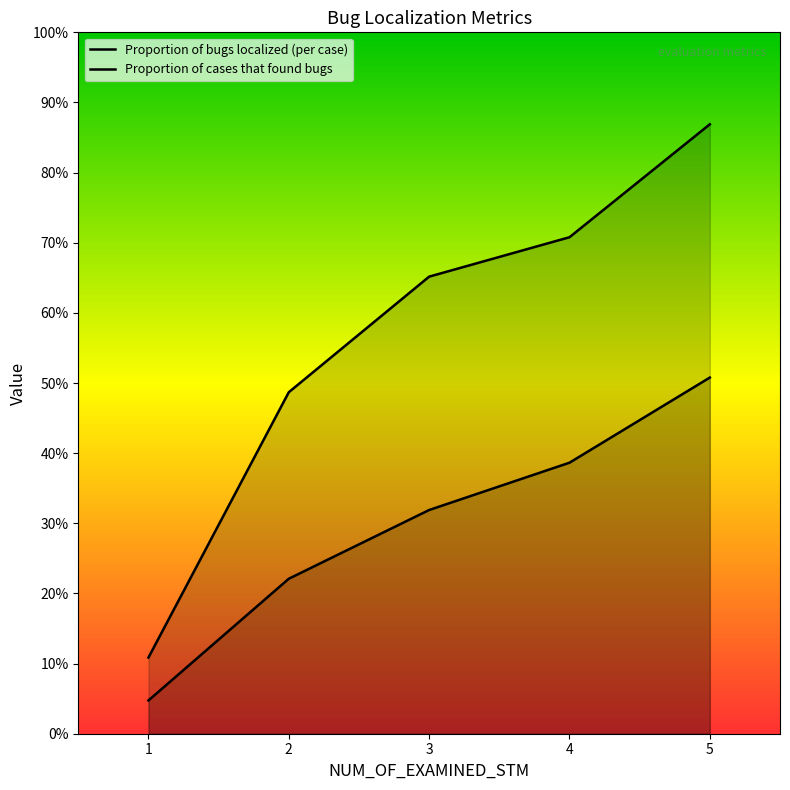

At 3, list the series in order from smallest to largest.

Proportion of bugs localized (per case), Proportion of cases that found bugs